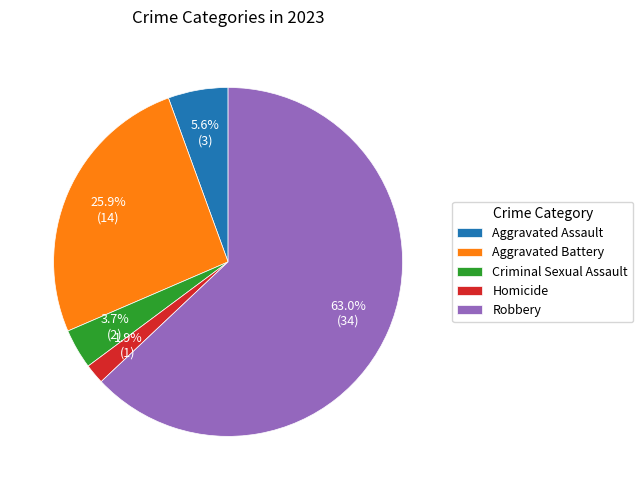

Which category has the biggest portion of the pie?

Robbery